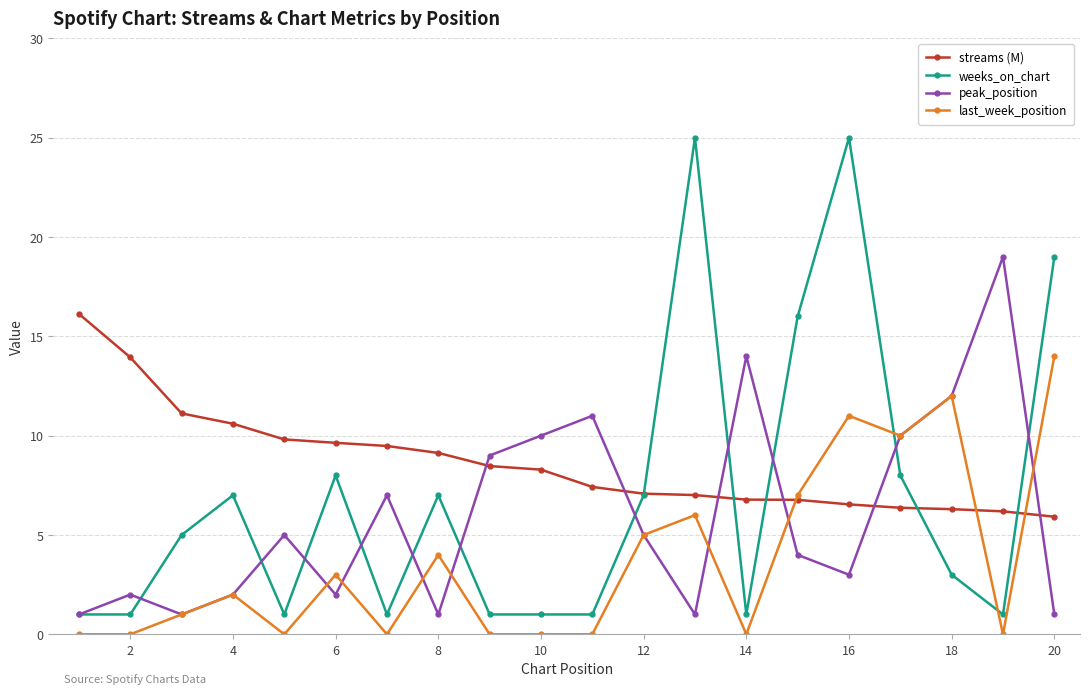

How many interior local peaks does the peak_position series have?

6